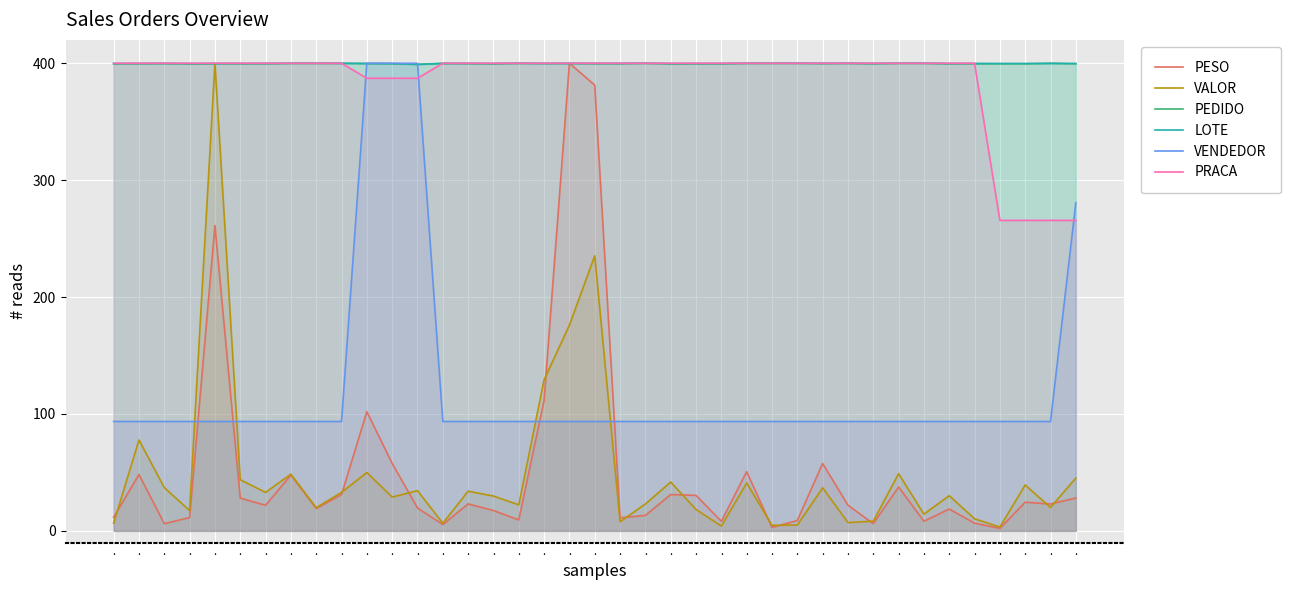

True or false: PESO has a value of 28.1 at ..

True